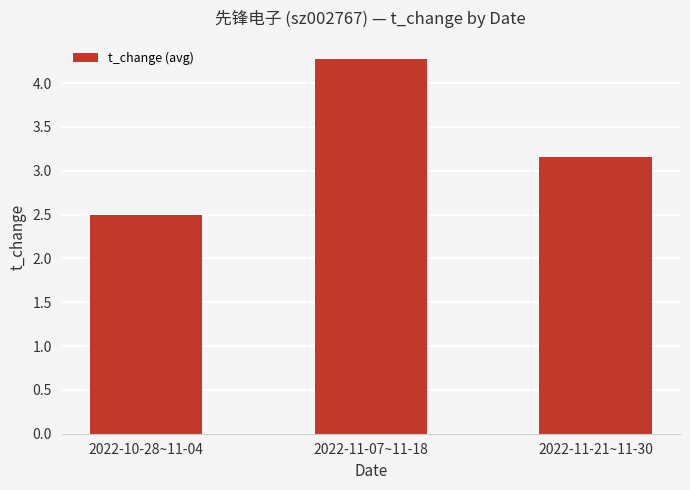

Count the number of categories in the chart.

3